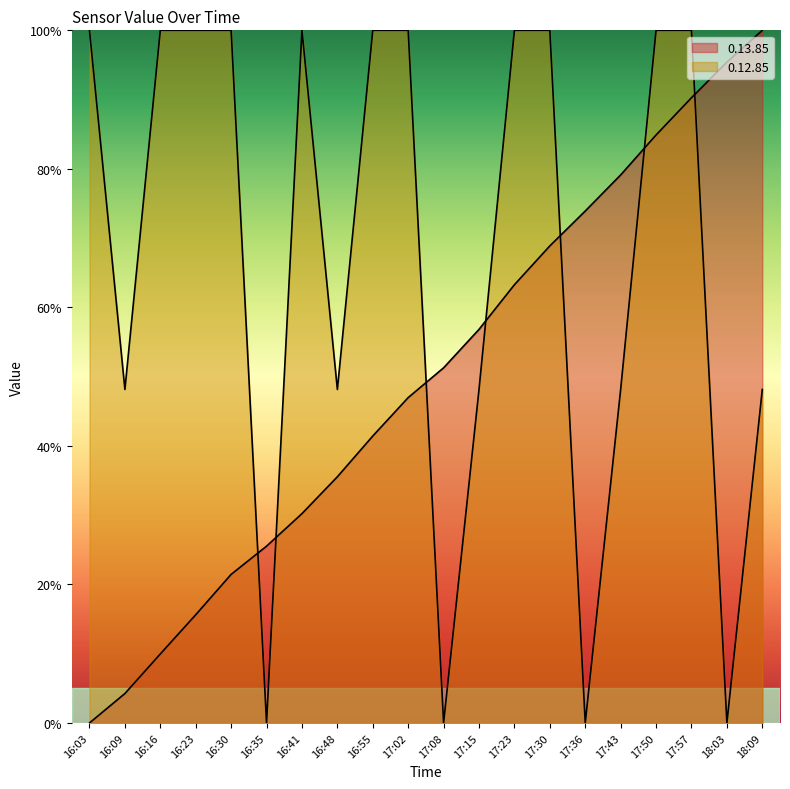

What is the average value of the 0.13.85 series?

49.7